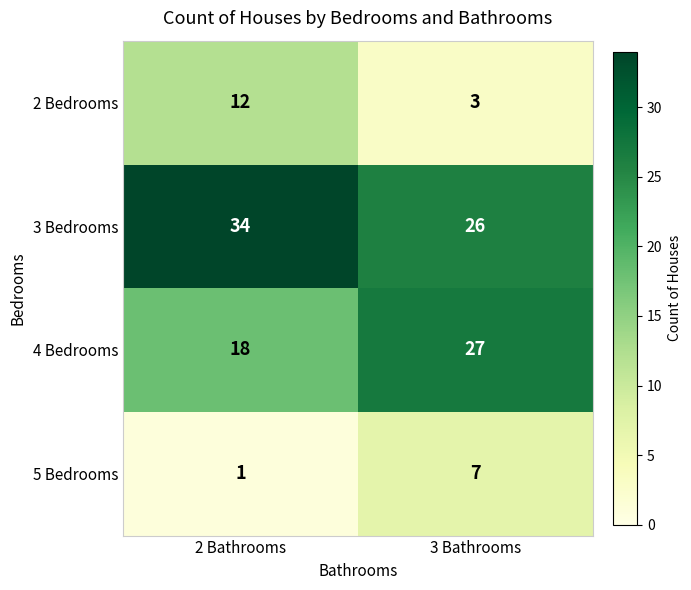

How many values in the 4 Bedrooms series are below 27?

1